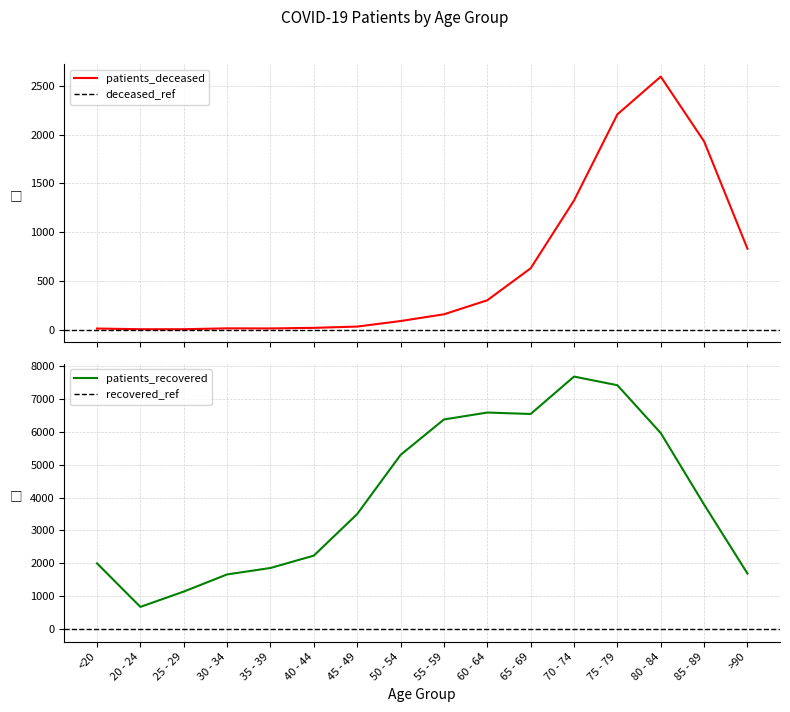

What is the difference between the second highest and second lowest values in the patients_deceased series?

2205